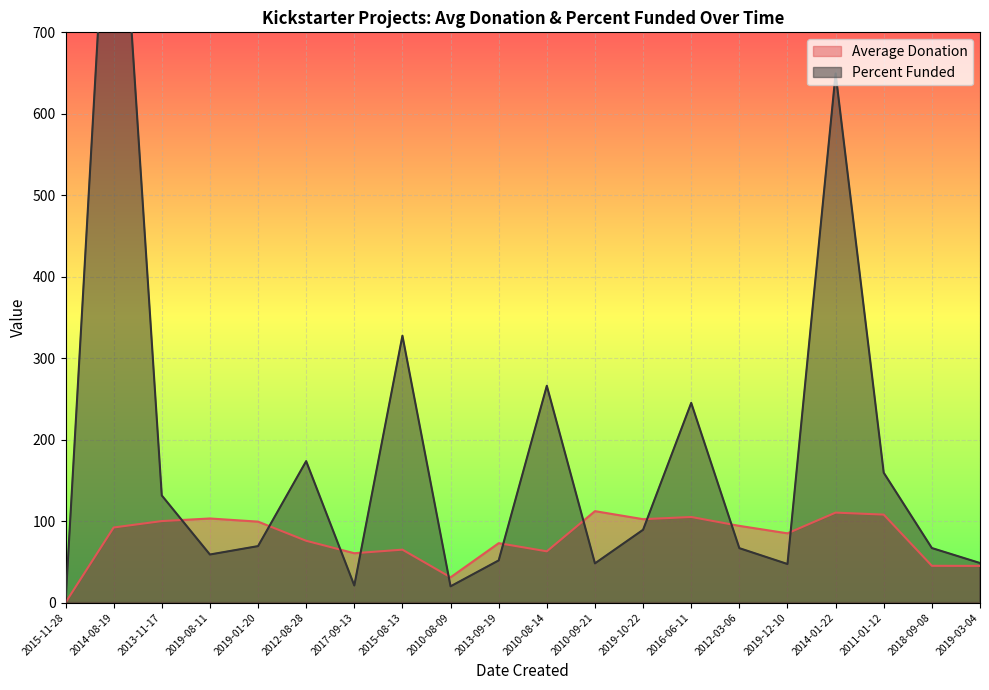

True or false: Average Donation has more than 0 points higher than both neighbors.

True